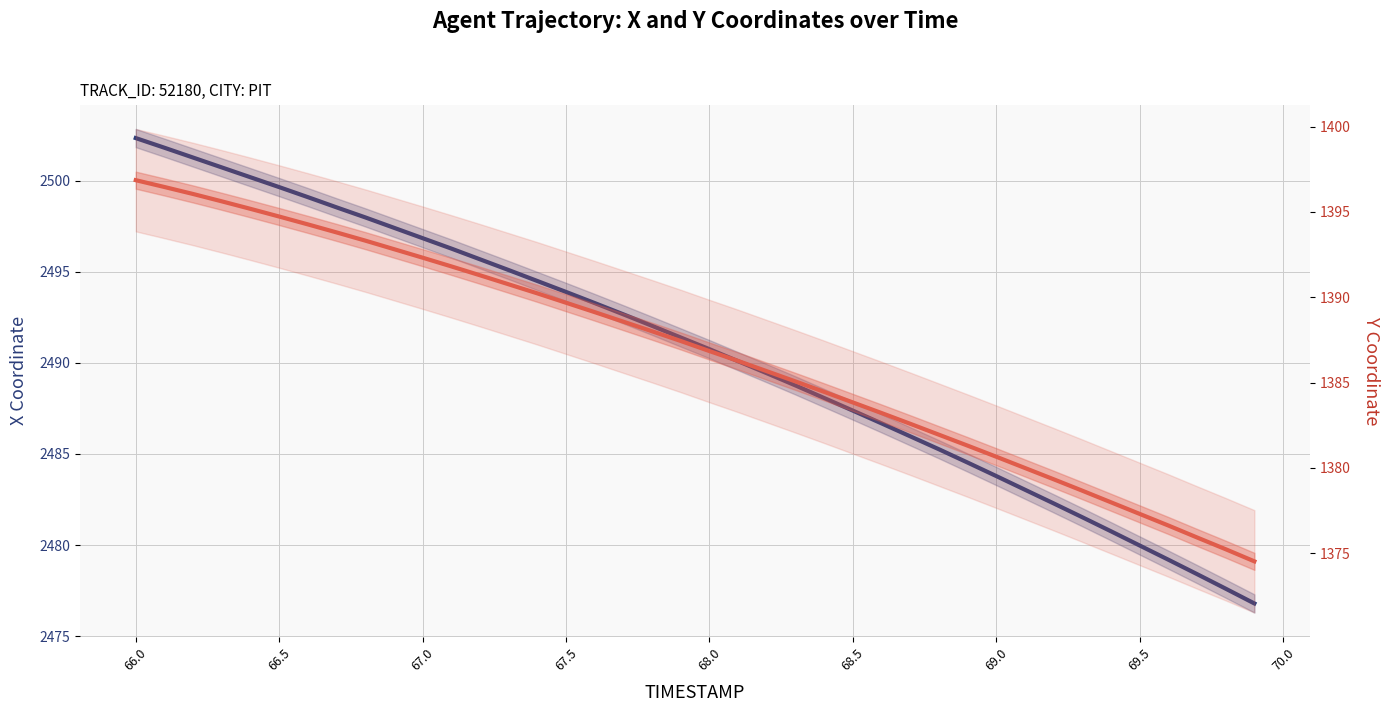

What is the difference between the maximum and second lowest values in the X Coordinate series?

24.7